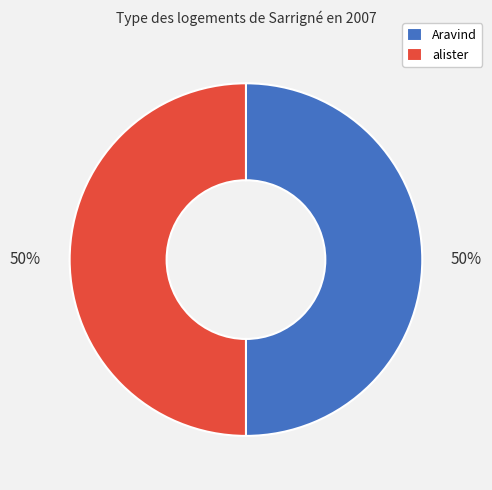

Combined, do Aravind and alister account for over 50%?

Yes